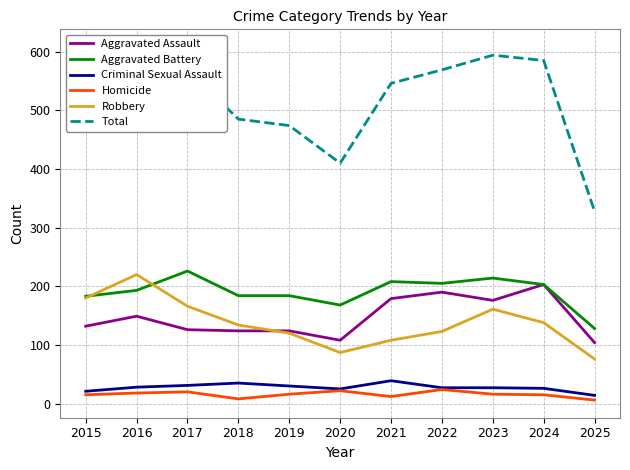

At how many categories does at least one series exceed 258?

11